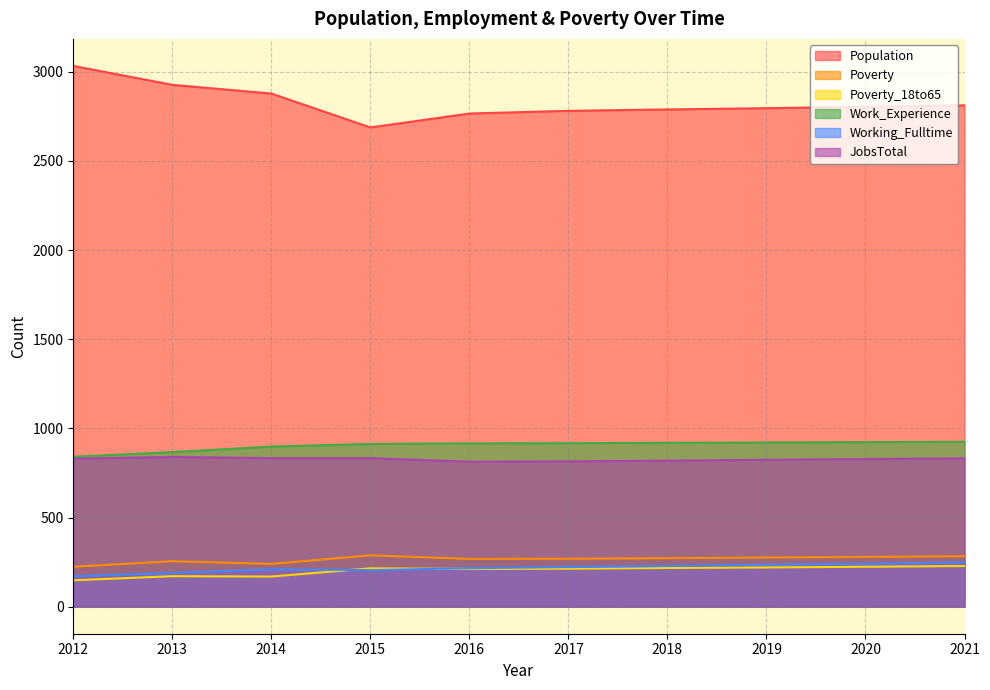

Is the value of JobsTotal at 2018 greater than the value of Population at 2013?

No